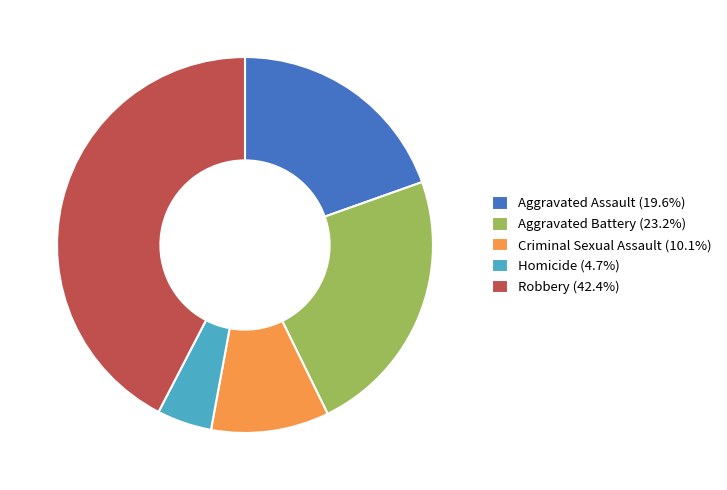

Does any single category account for the majority?

No